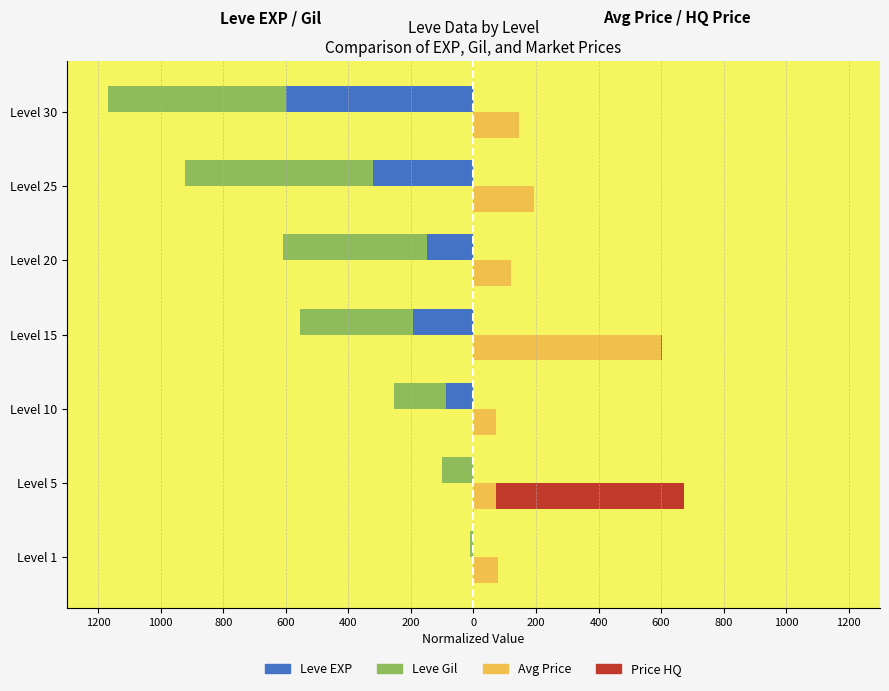

What is the value of the Price HQ bar at the 4th from the left?

3.6